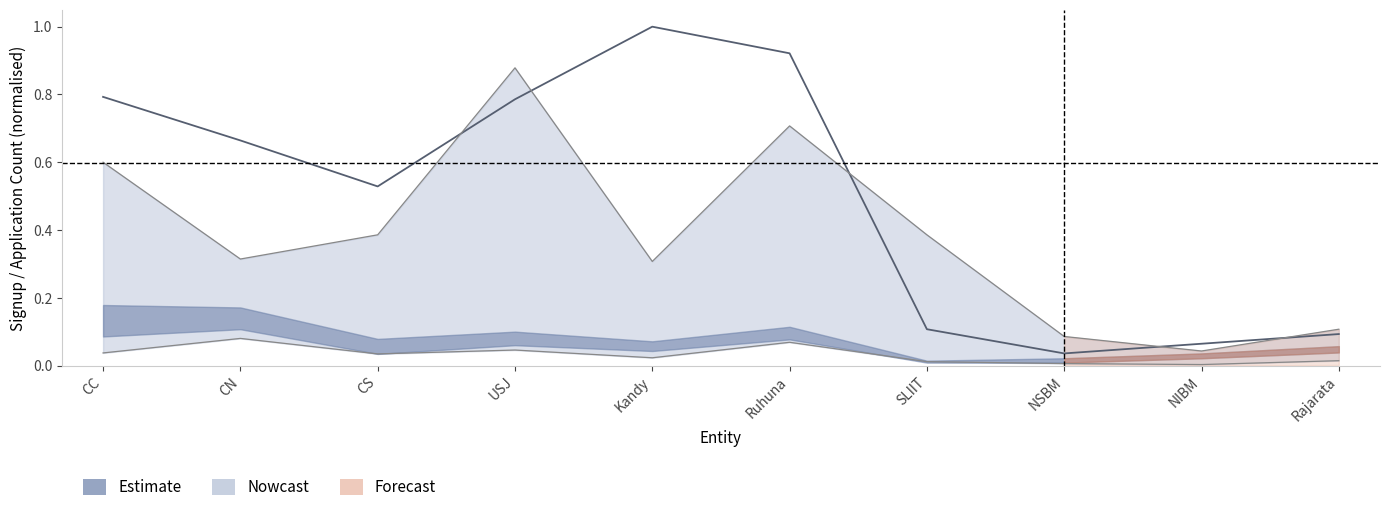

What position from the left is Ruhuna?

6